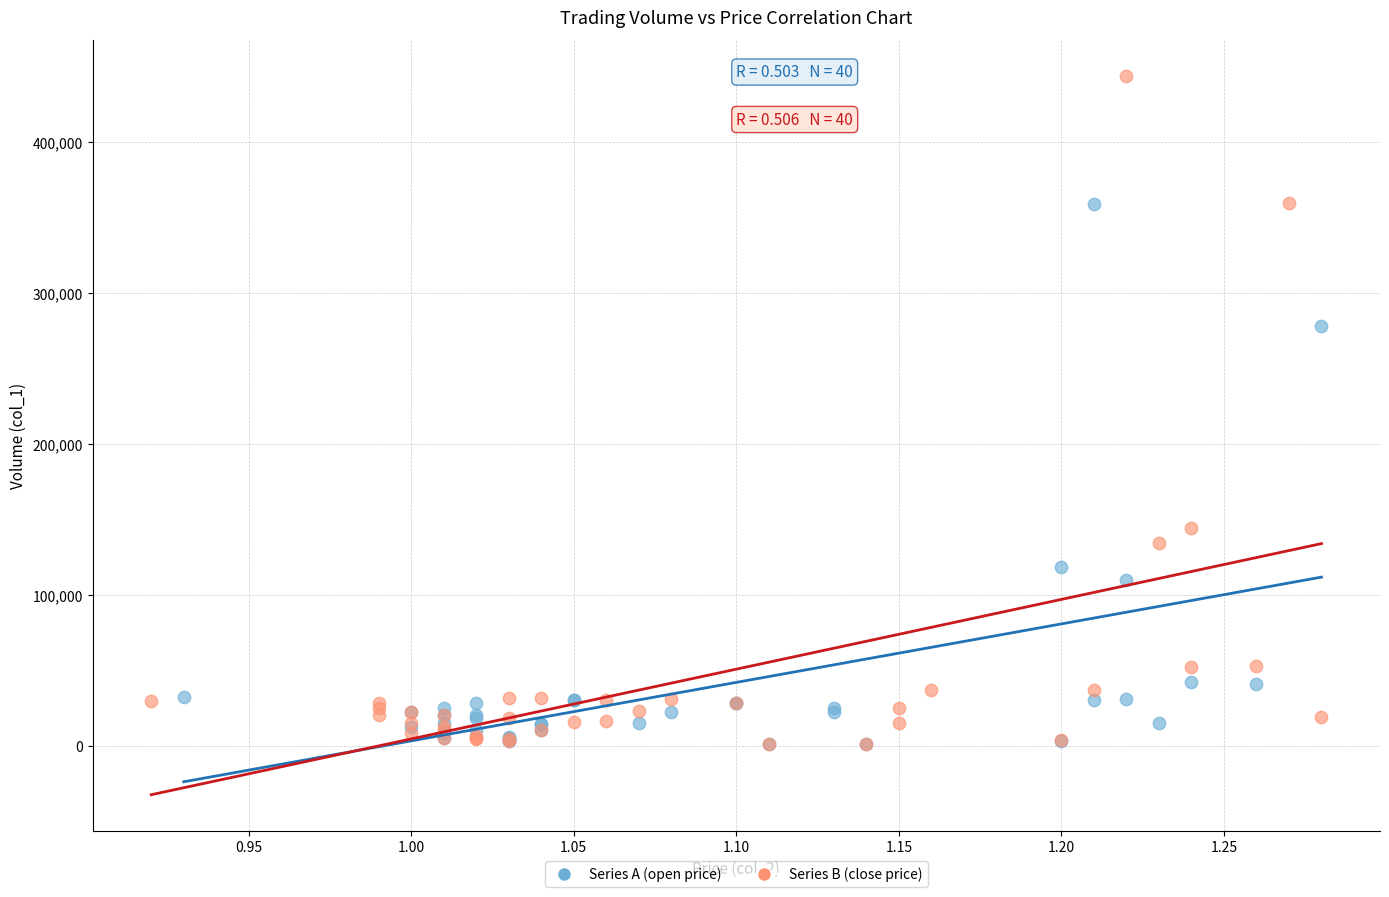

Which series has the widest spread of Y values?

Series B (close price)